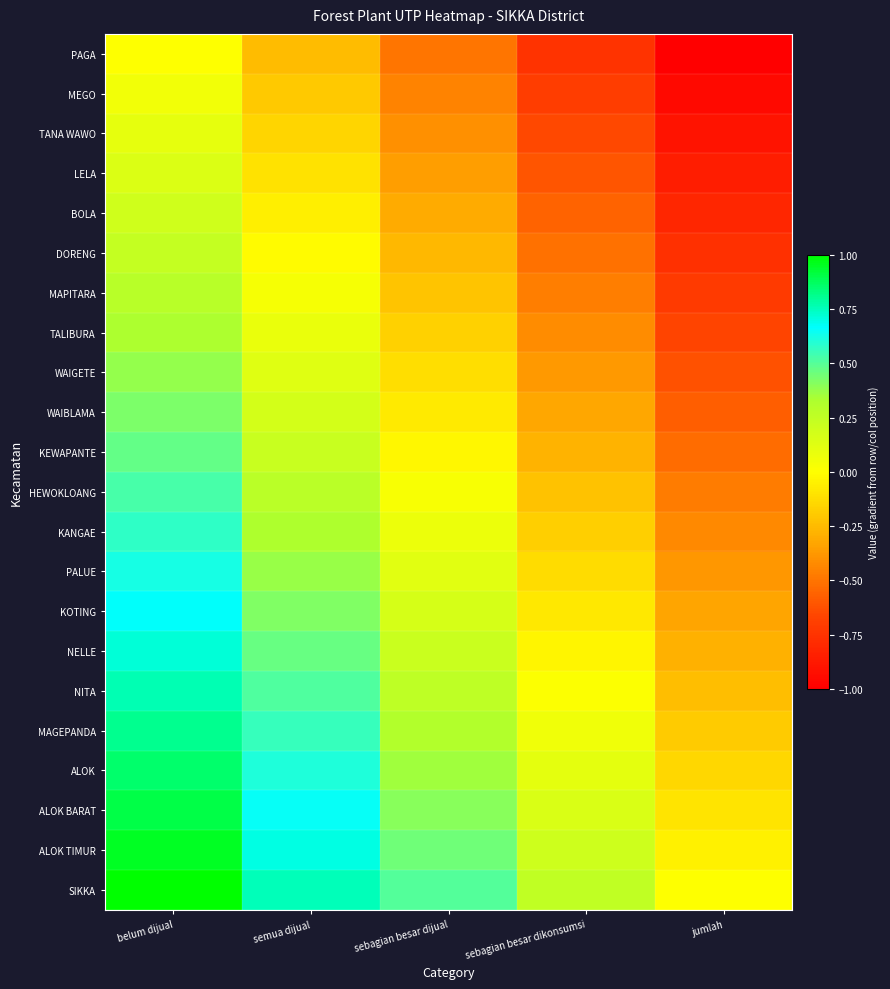

What is the minimum value shown in the chart?

-1.0